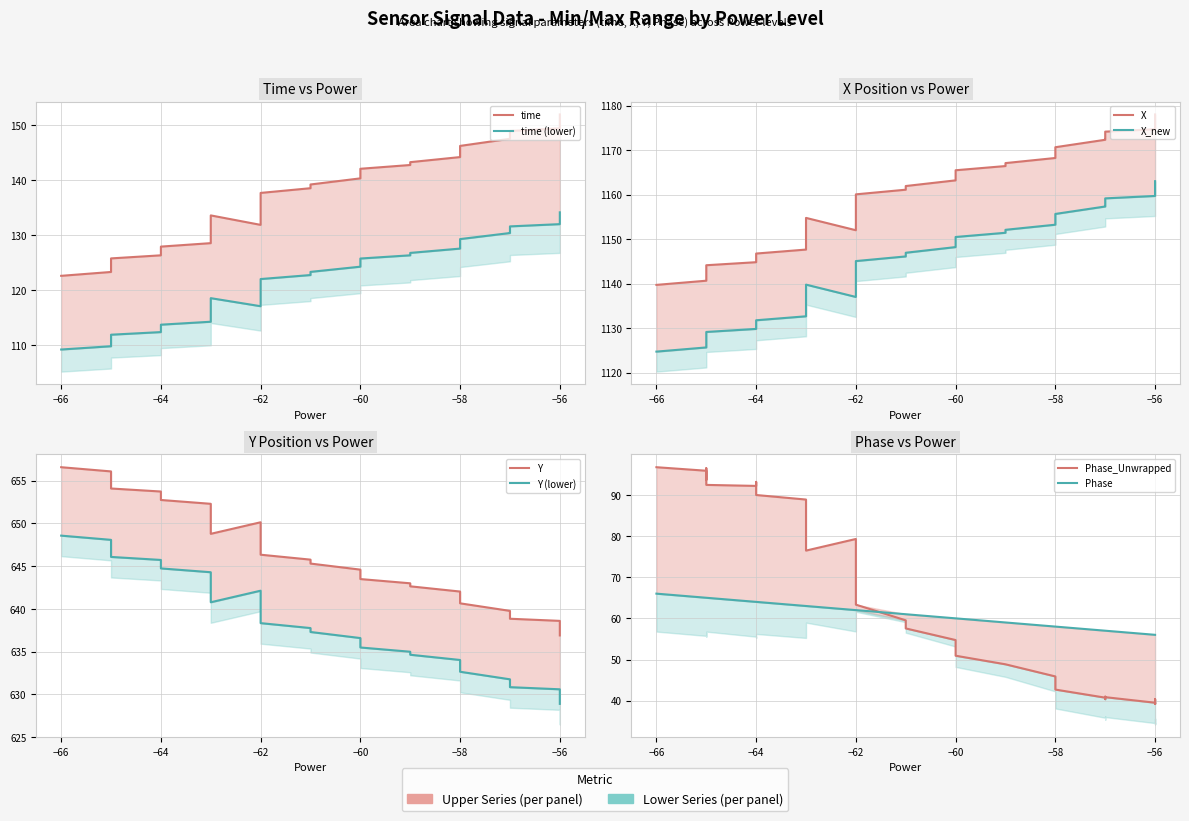

How many data points in Phase_Unwrapped are above 63?

21